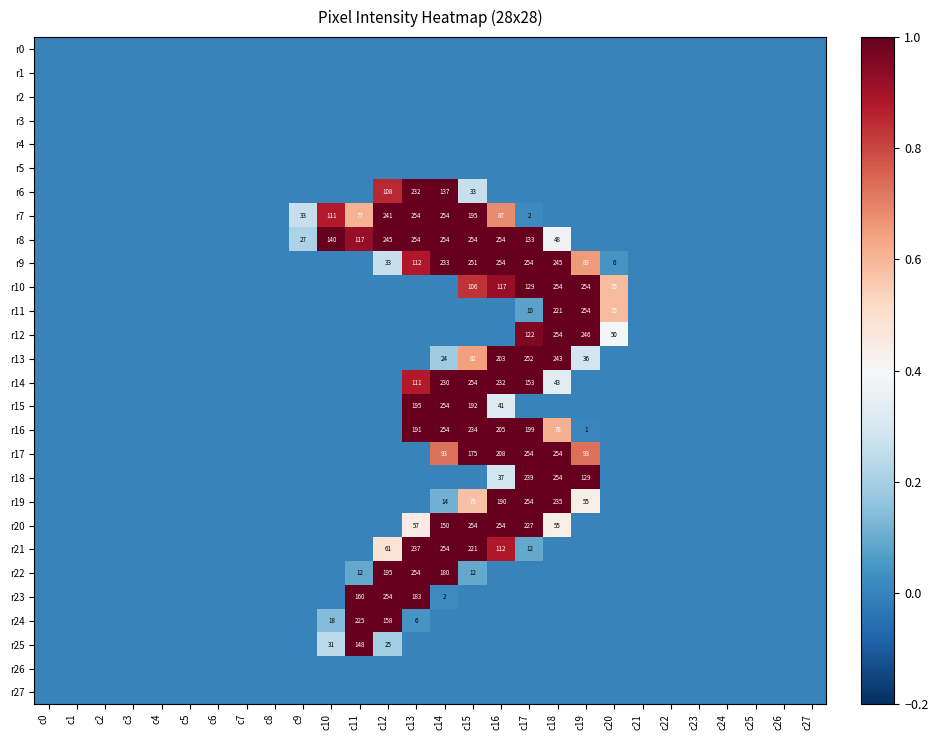

What is the sum of the r19 values at c17 and c19?

309